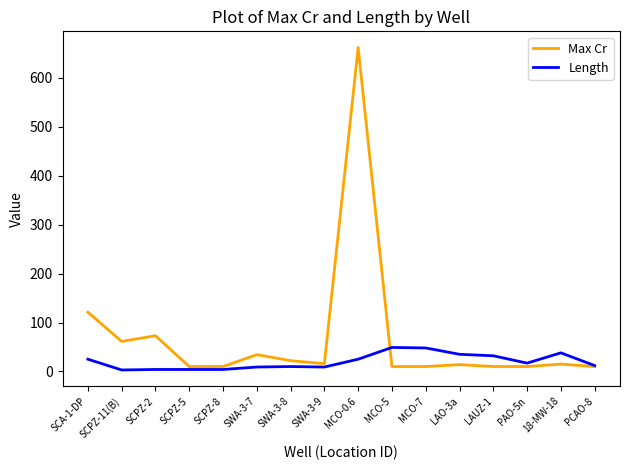

What position from the right is SCPZ-2?

14